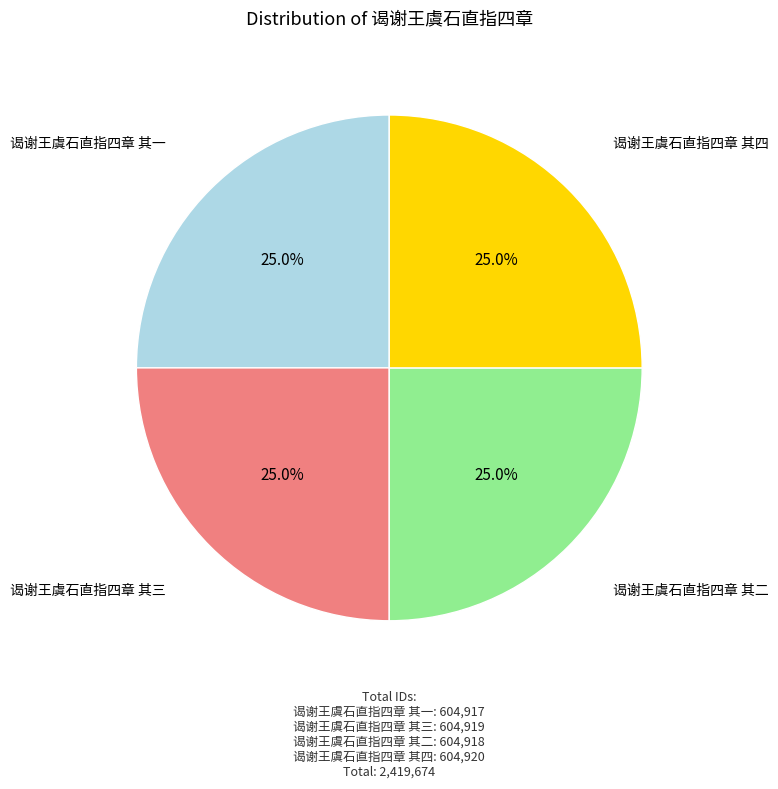

Is there a majority slice in this chart?

No